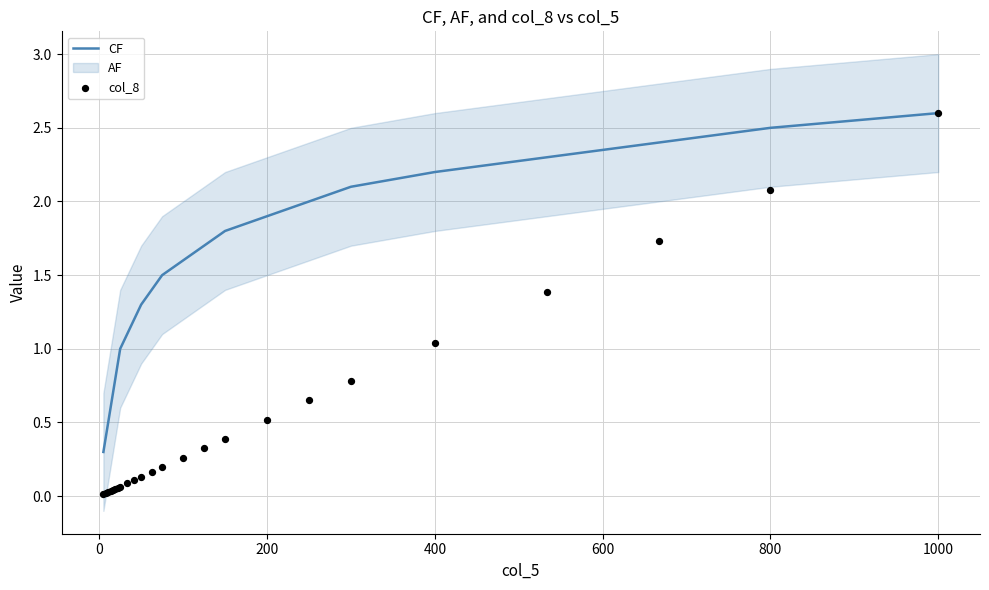

At how many categories does at least one series exceed 0?

24